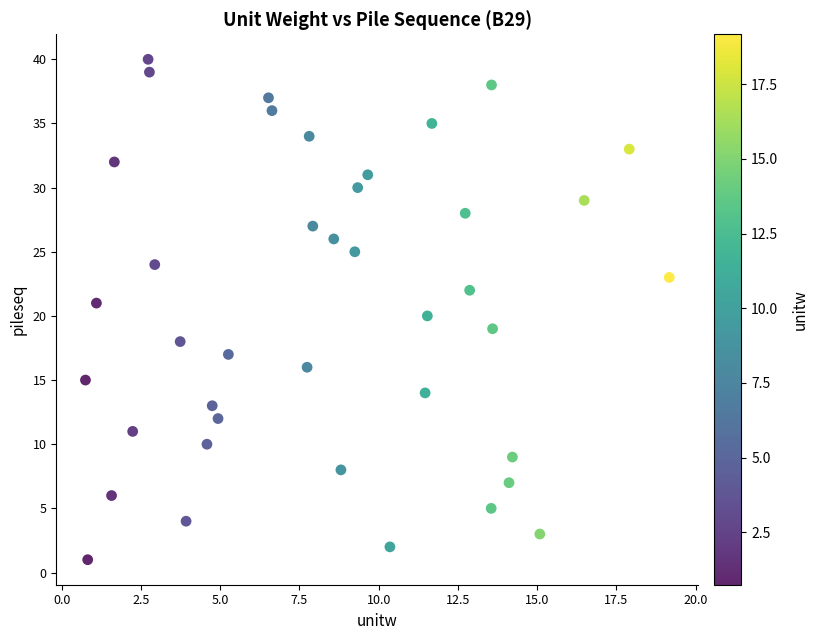

What is the range of Y values (max minus min)?

39